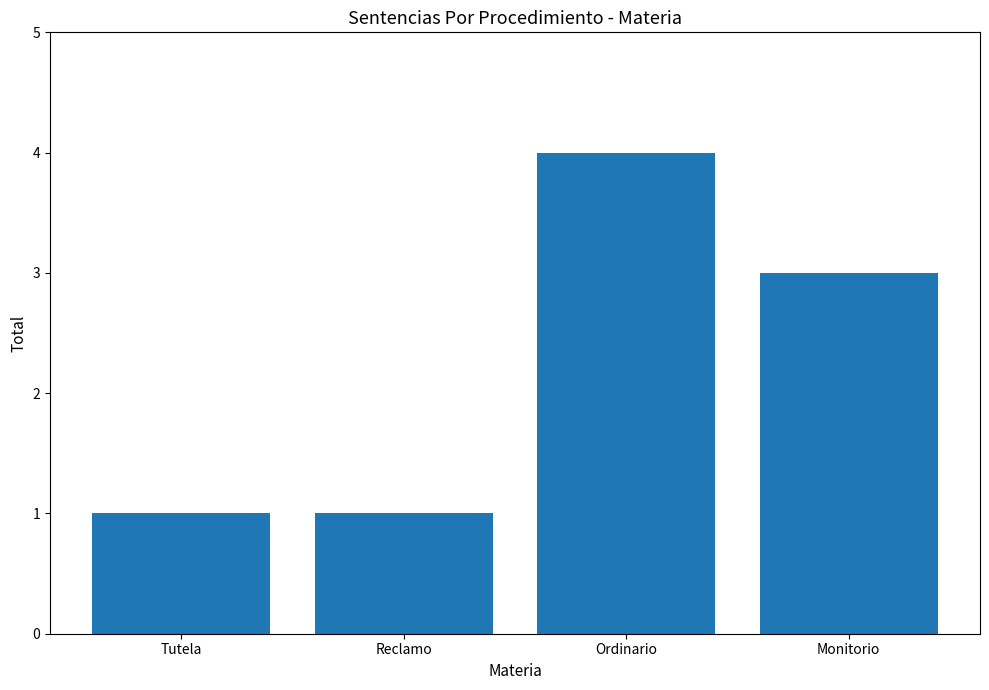

What is the approximate value at Ordinario?

4